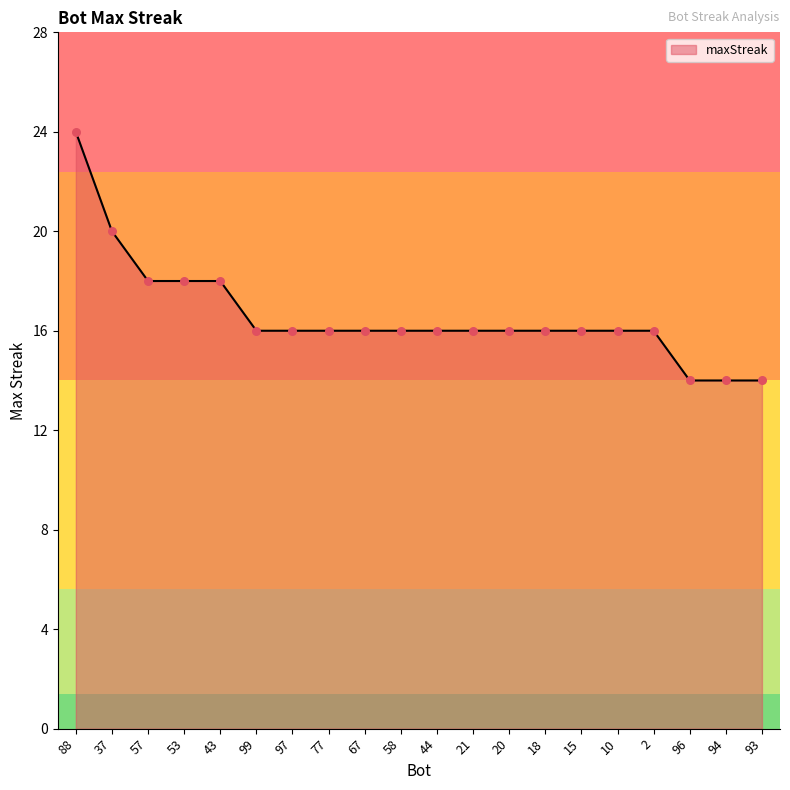

What is the ratio of the value at 67 to the value at 15?

1.0